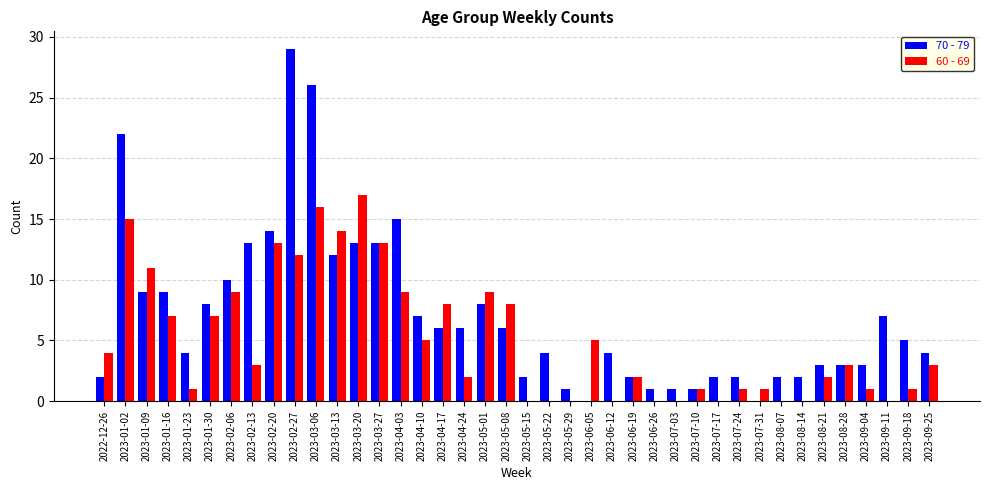

Are the bars horizontal?

No